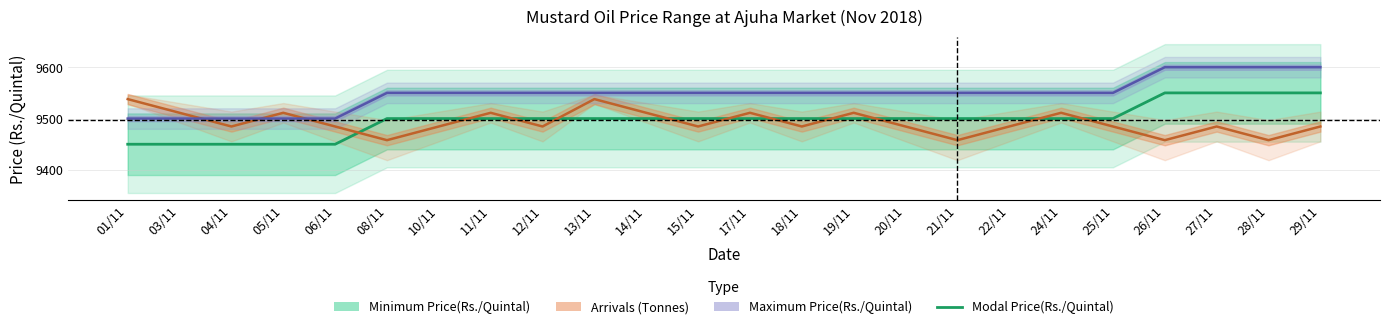

What is the sum of all Arrivals (Tonnes) values?

227816.7